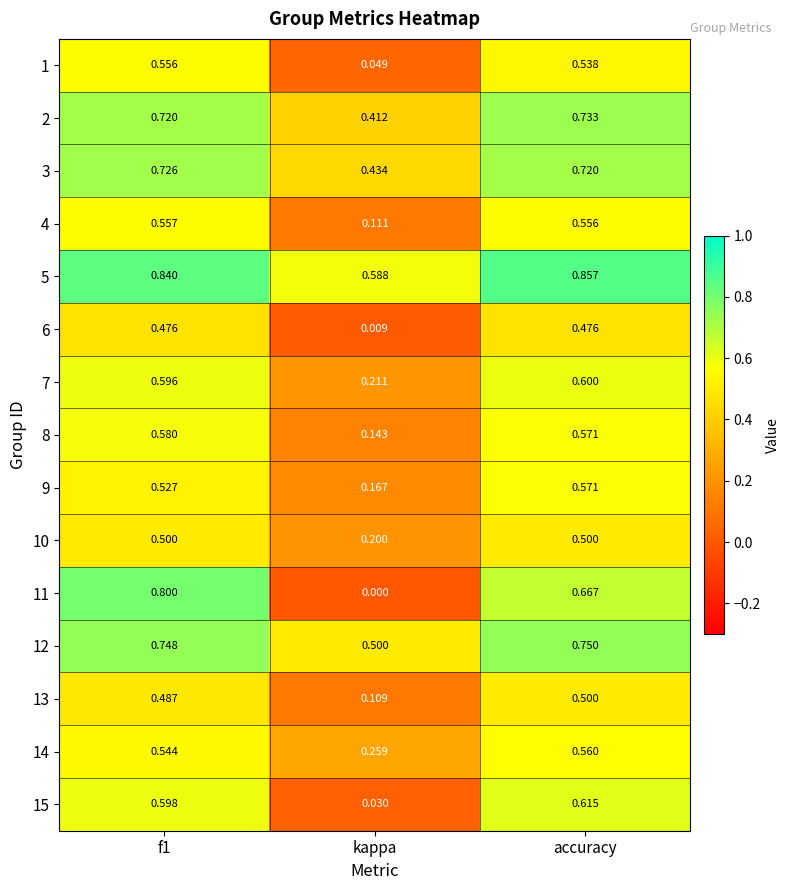

At which label does 3 reach its minimum?

kappa